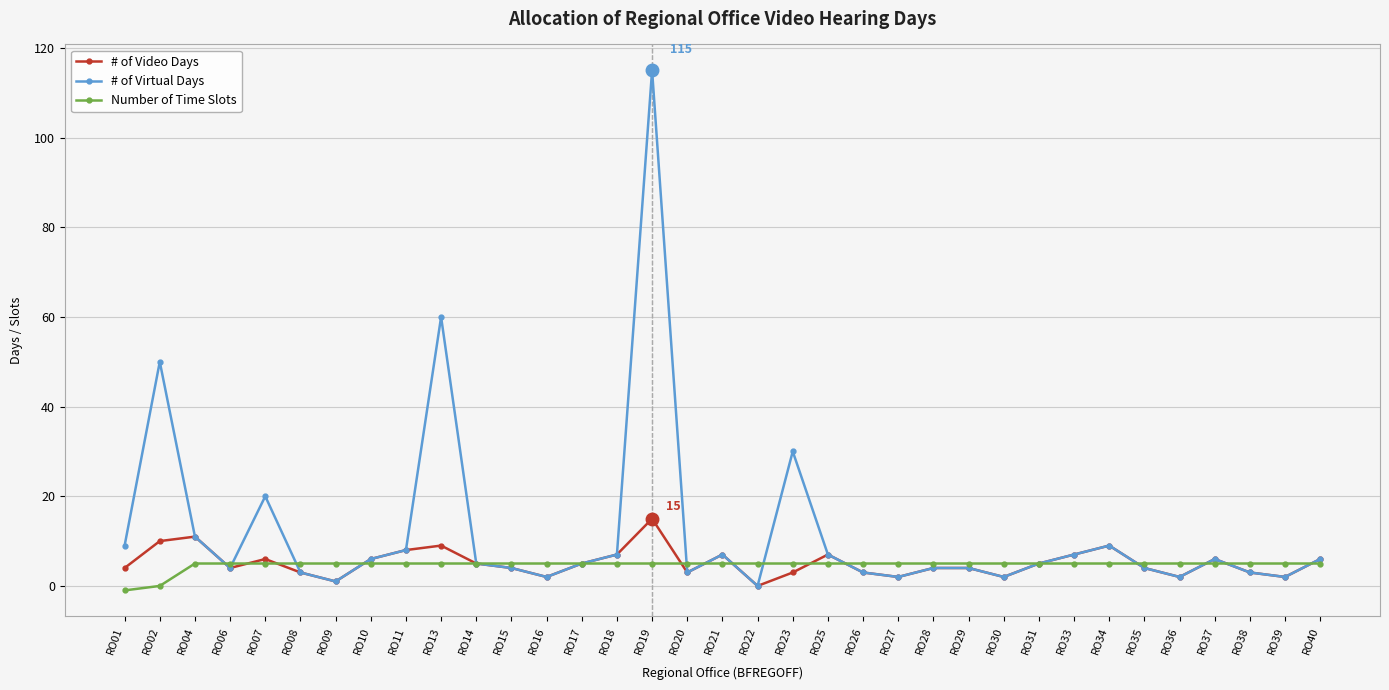

What is the value of the Number of Time Slots point at the 17th from the left?

5